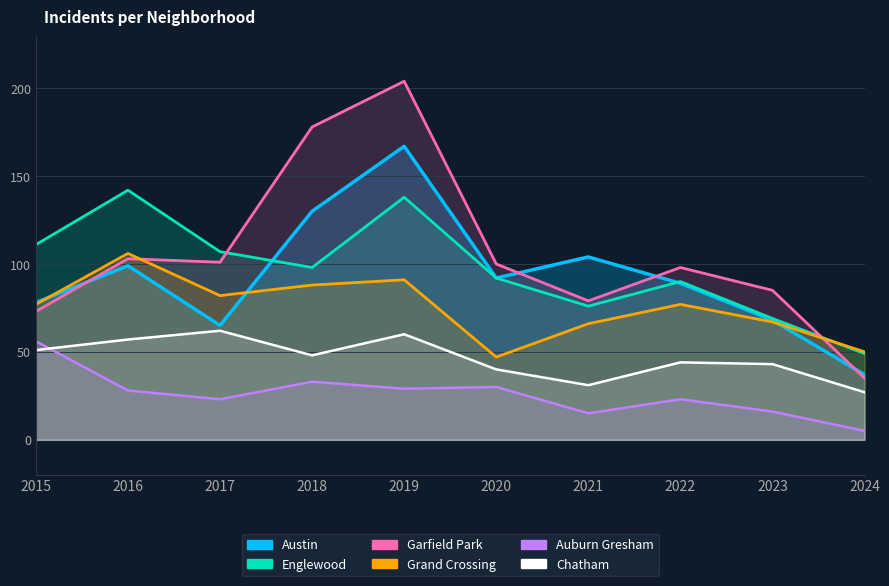

The Chatham series shows 82 at 2016. True or false?

False